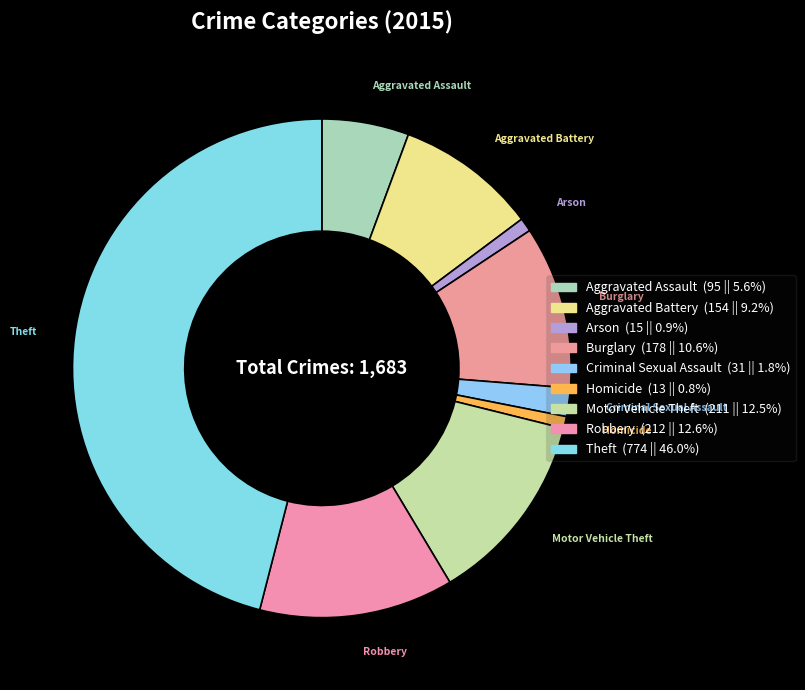

To the nearest percent, what is the combined percentage of Criminal Sexual Assault and Motor Vehicle Theft?

14%